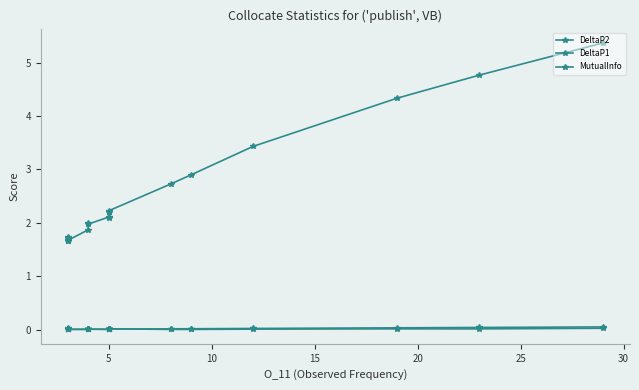

At which label is DeltaP1 closest to 0?

30